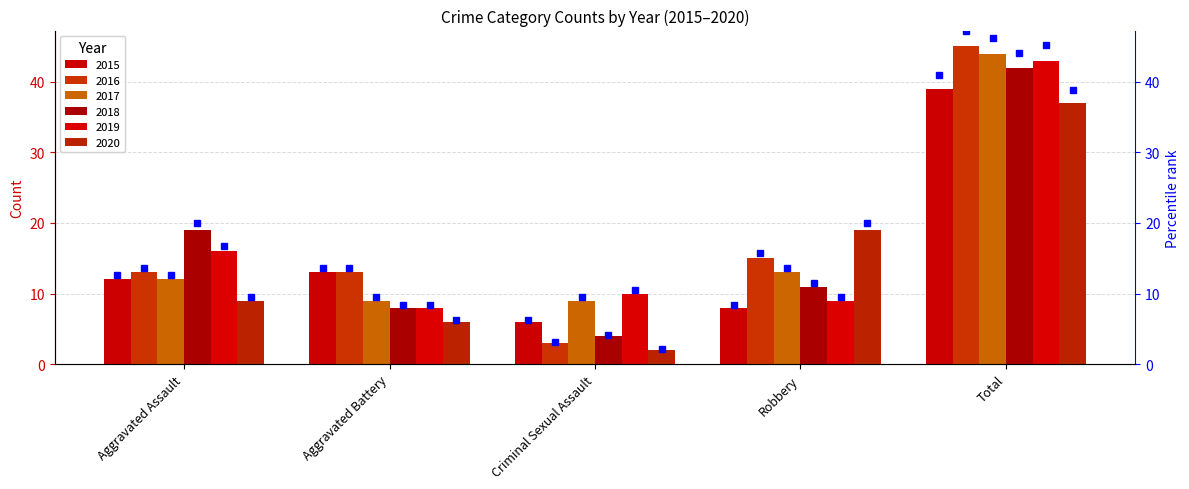

What position from the left is Total?

5